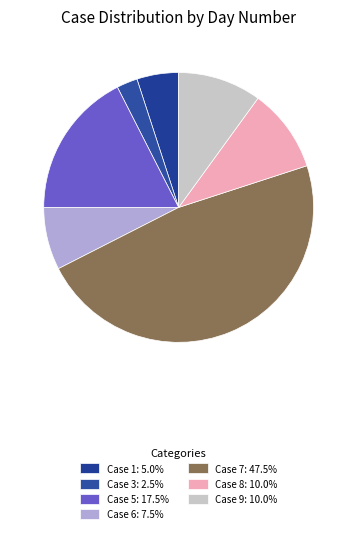

How many segments does this pie chart have?

7